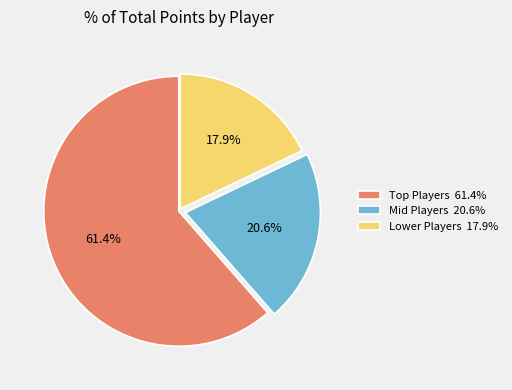

Which slice is the smallest?

Lower Players 17.9%